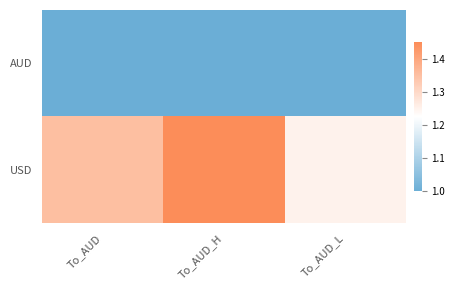

Which category has the lowest value across all series?

To_AUD